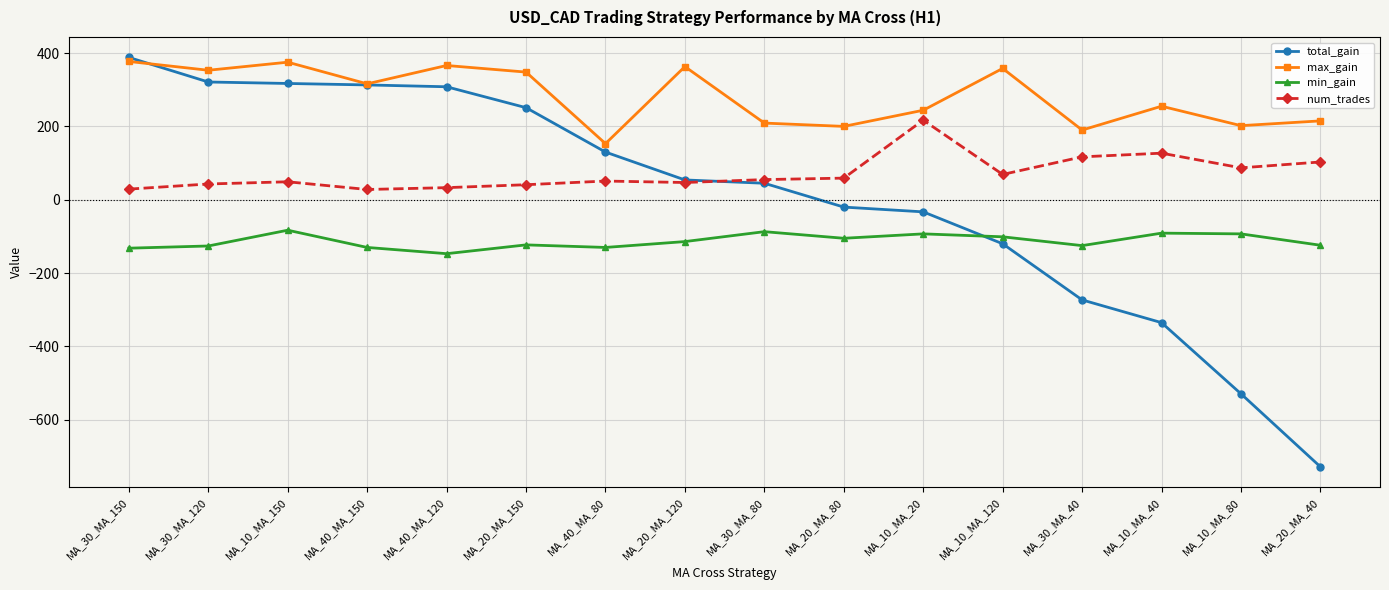

What is the total value across all series at MA_10_MA_120?

206